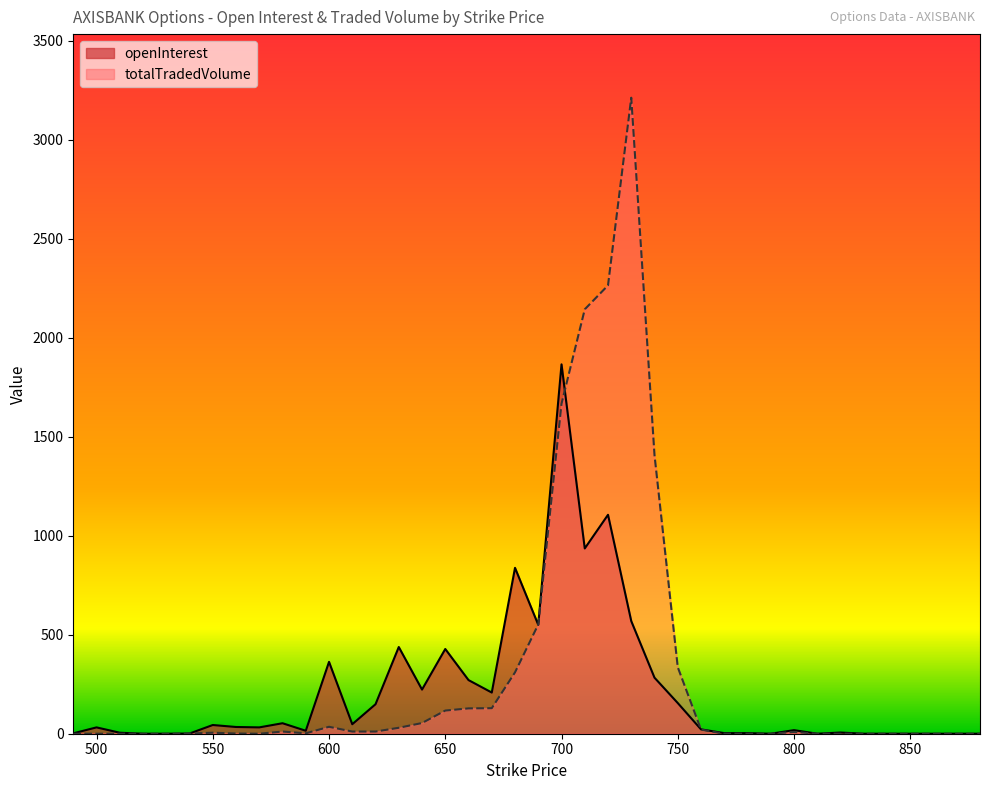

Between which two adjacent categories do totalTradedVolume and openInterest first intersect?

680 and 690